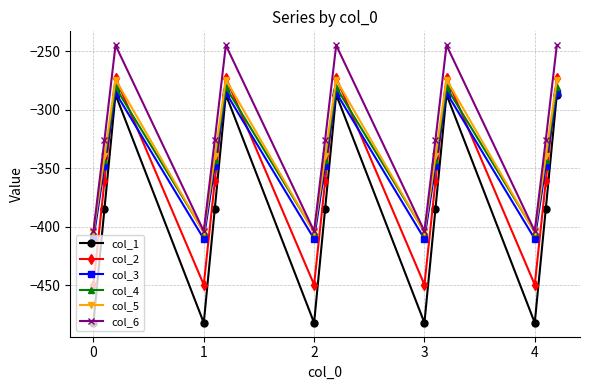

What is the maximum value for col_1?

-287.1